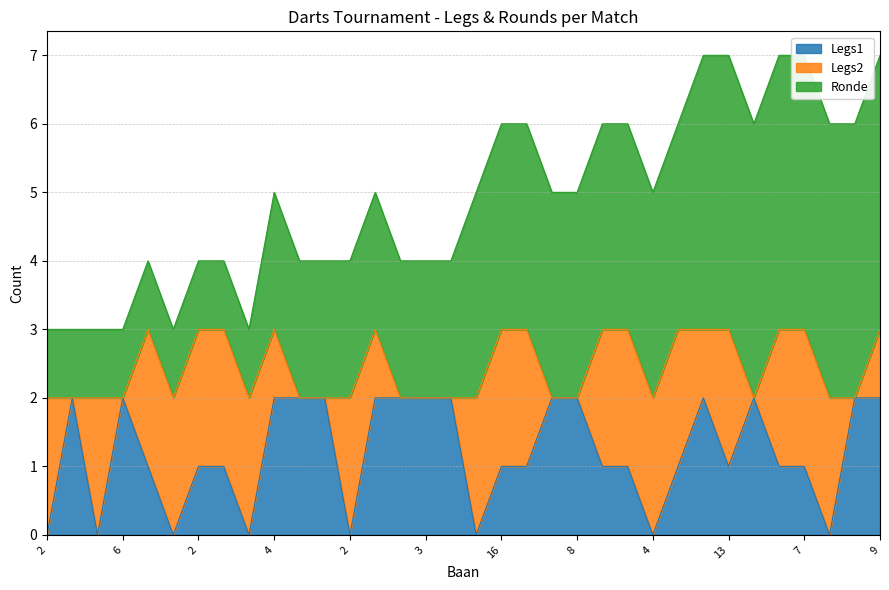

Which series has the largest range (max minus min)?

Ronde